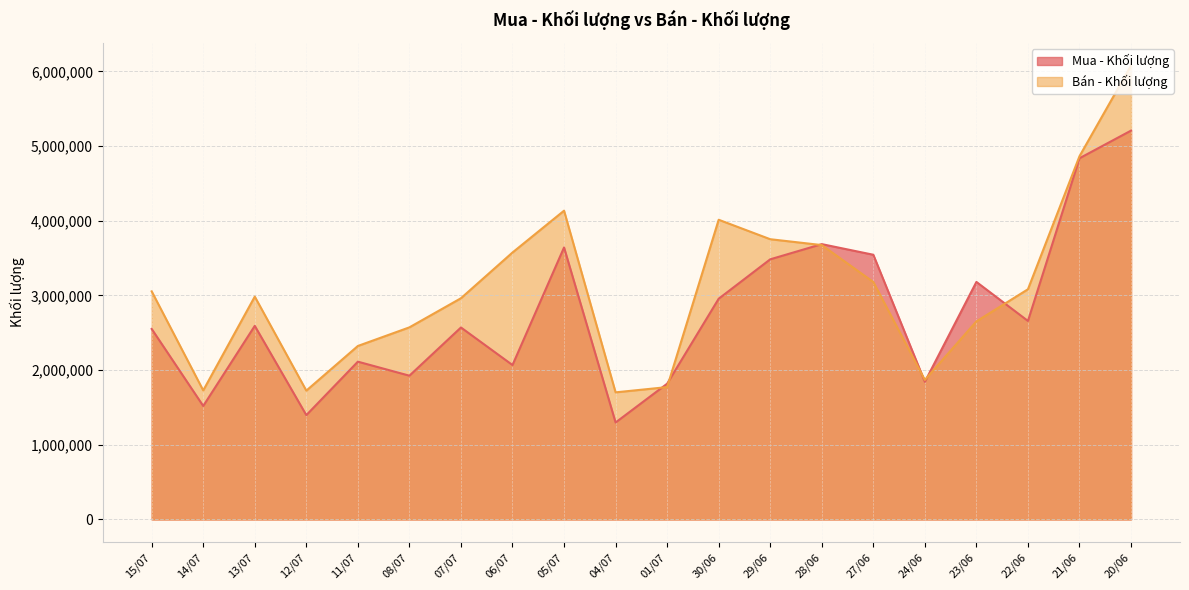

Which category has the lowest value across all series?

04/07